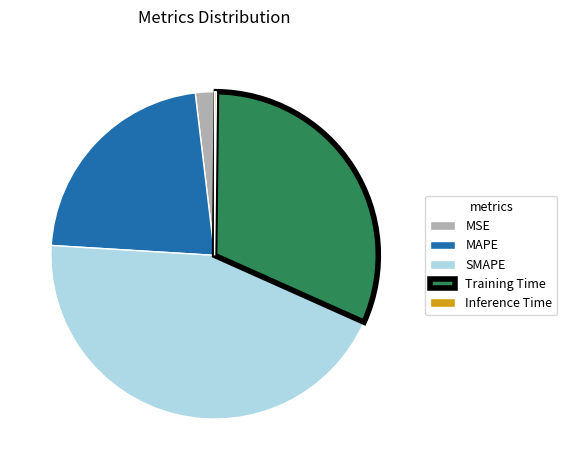

Which slice is the largest?

SMAPE